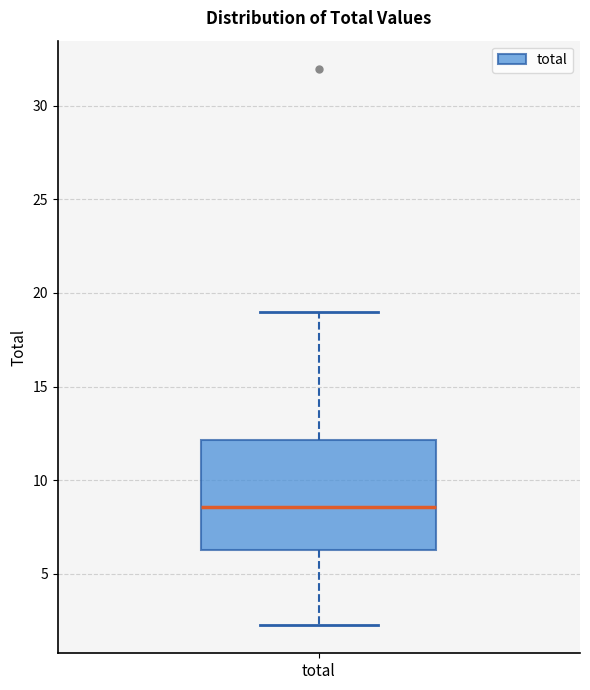

Where is the lower edge of the box for total on the y-axis? The values are not printed on the chart, so give them approximately, as read against the axis.

6.0